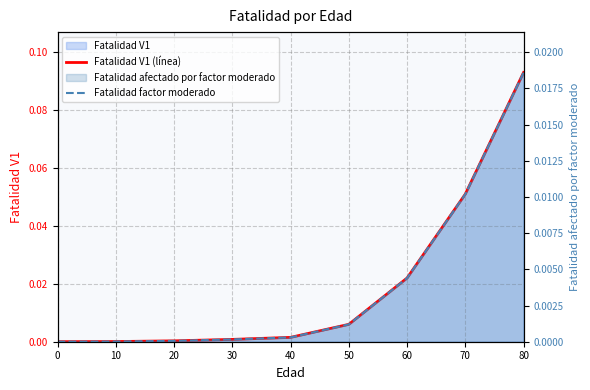

True or false: Fatalidad factor moderado has a value of 0.0 at 0.

True